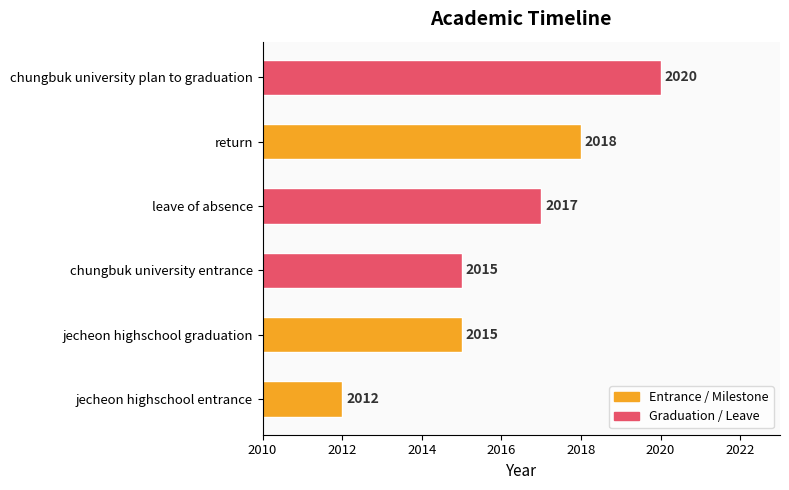

How many values are between 2015 and 2018?

4